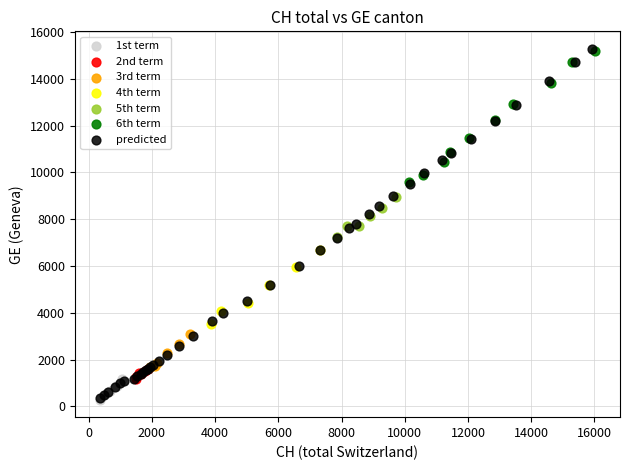

Which series has the widest spread of Y values?

predicted